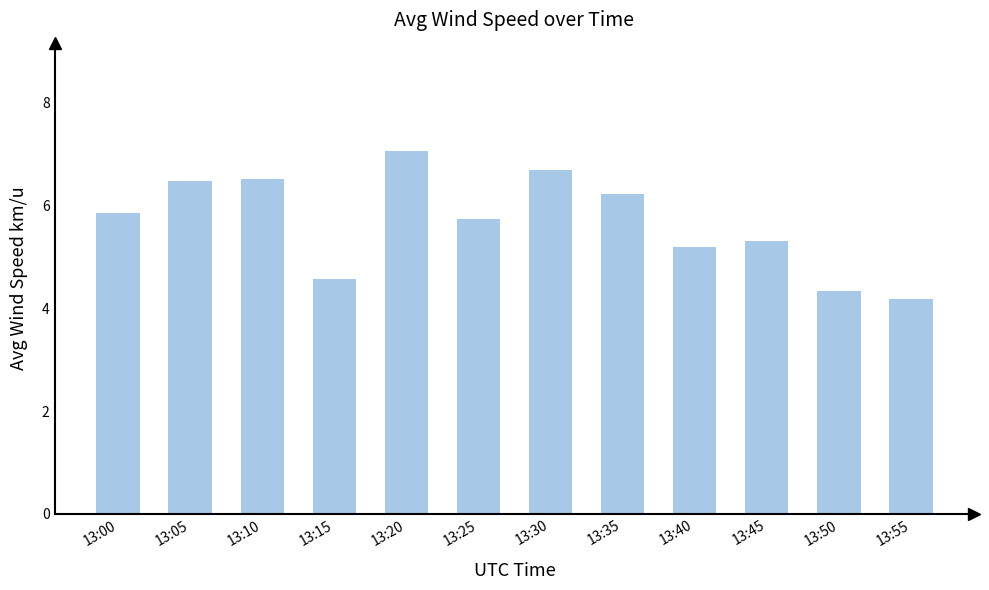

What is the greatest value displayed?

7.1